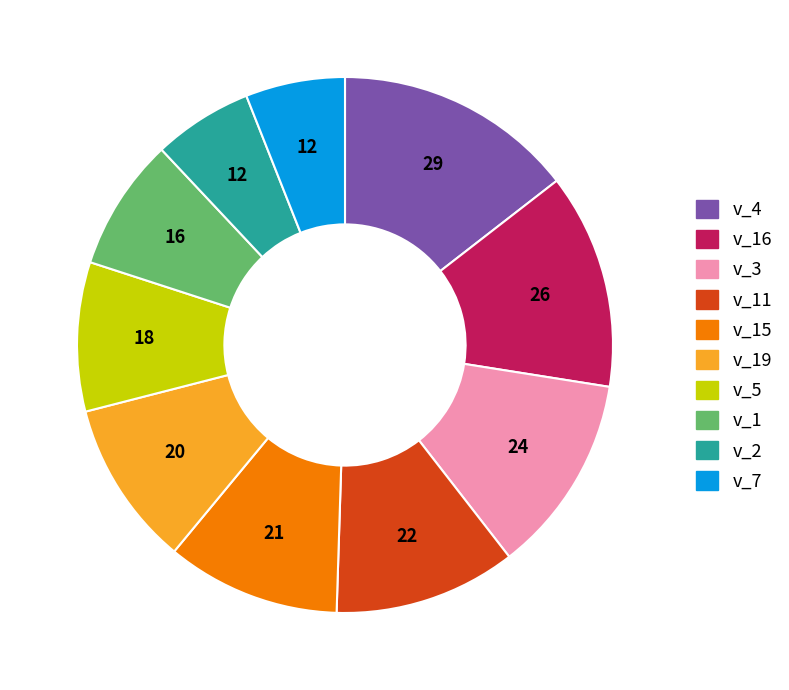

Is the sum of v_1 and v_7 greater than half?

No